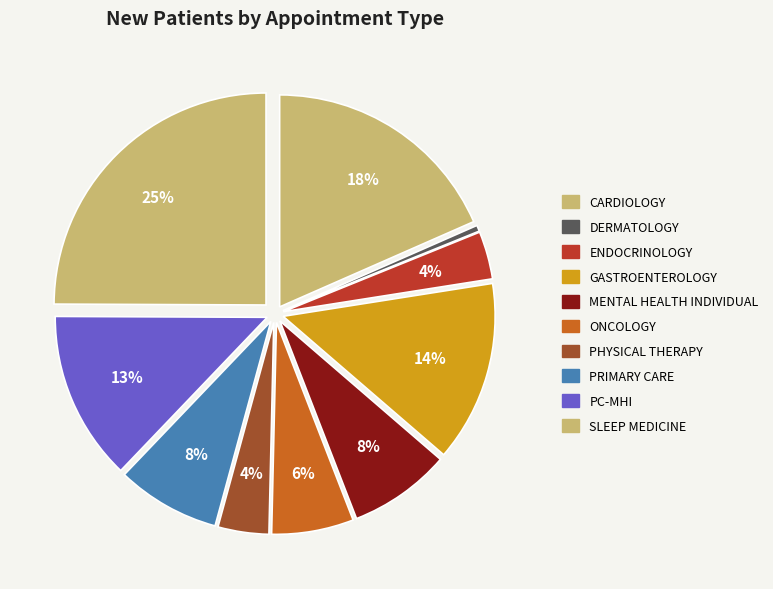

How many slices are in this pie chart?

10